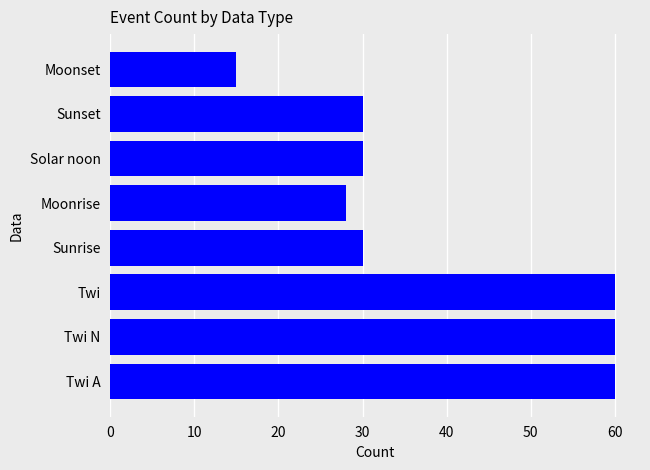

Reading bottom to top, extract all data points from this chart.

Twi A=60	Twi N=60	Twi=60	Sunrise=30	Moonrise=28	Solar noon=30	Sunset=30	Moonset=15